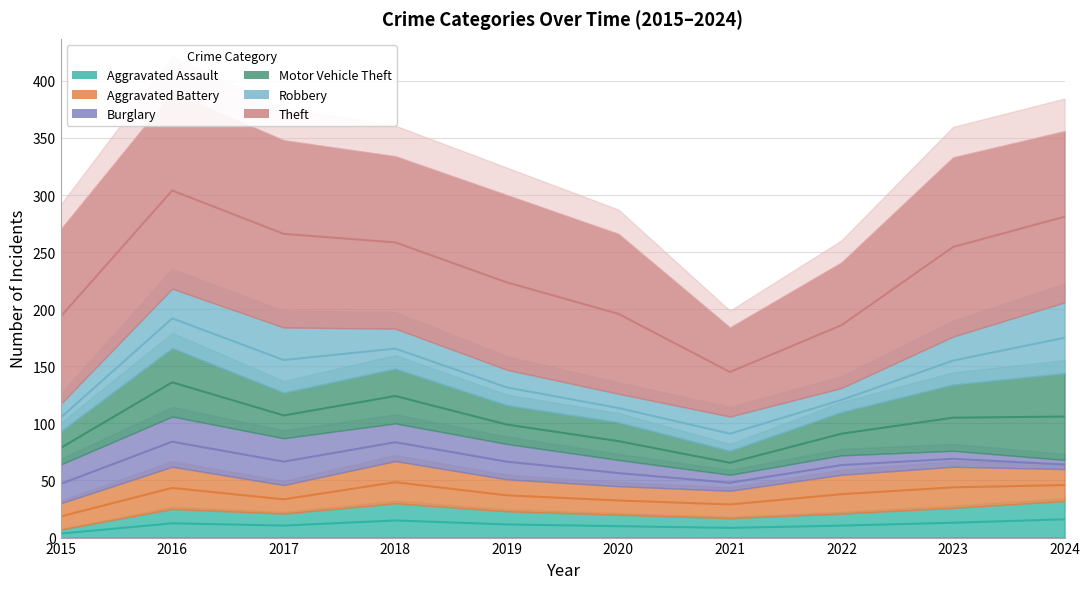

True or false: Burglary has more than 0 points higher than both neighbors.

True